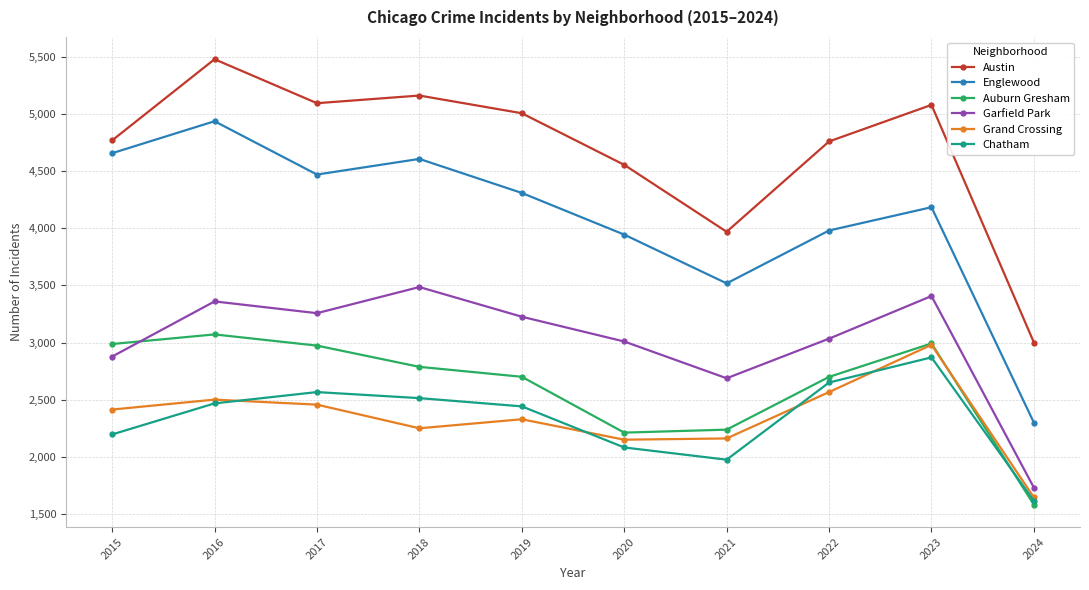

At which category does Englewood reach its first local valley?

2017